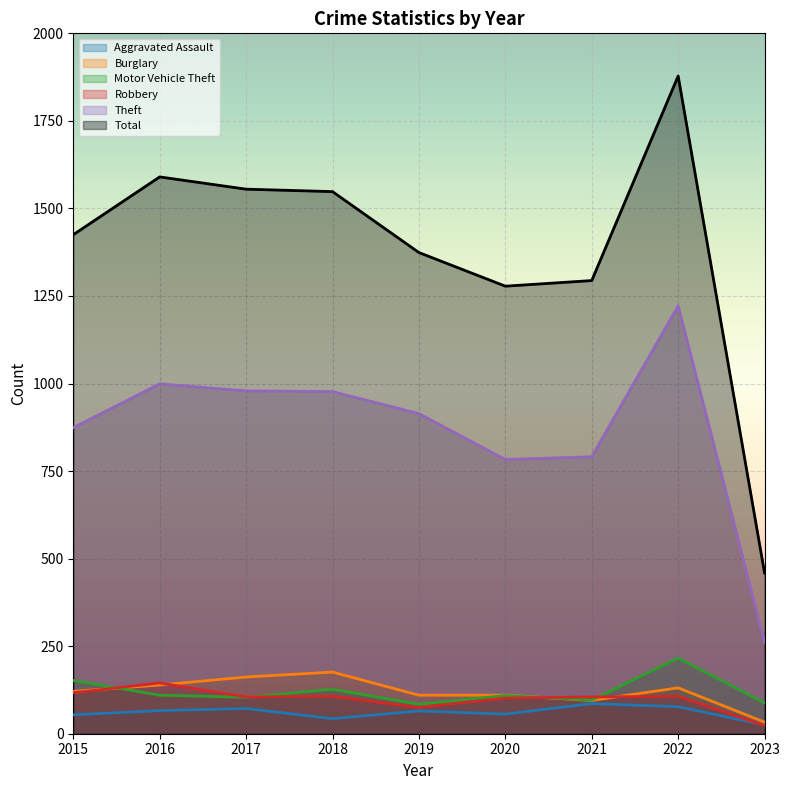

What is the difference between the Aggravated Assault values at 2018 and 2017?

29